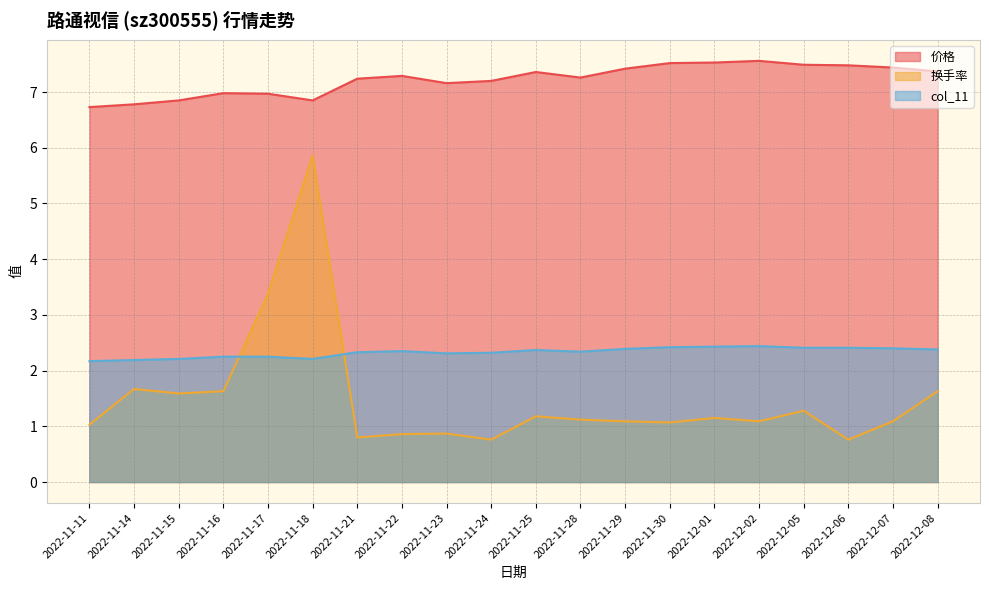

True or false: col_11 has more than 2 interior local peaks.

True